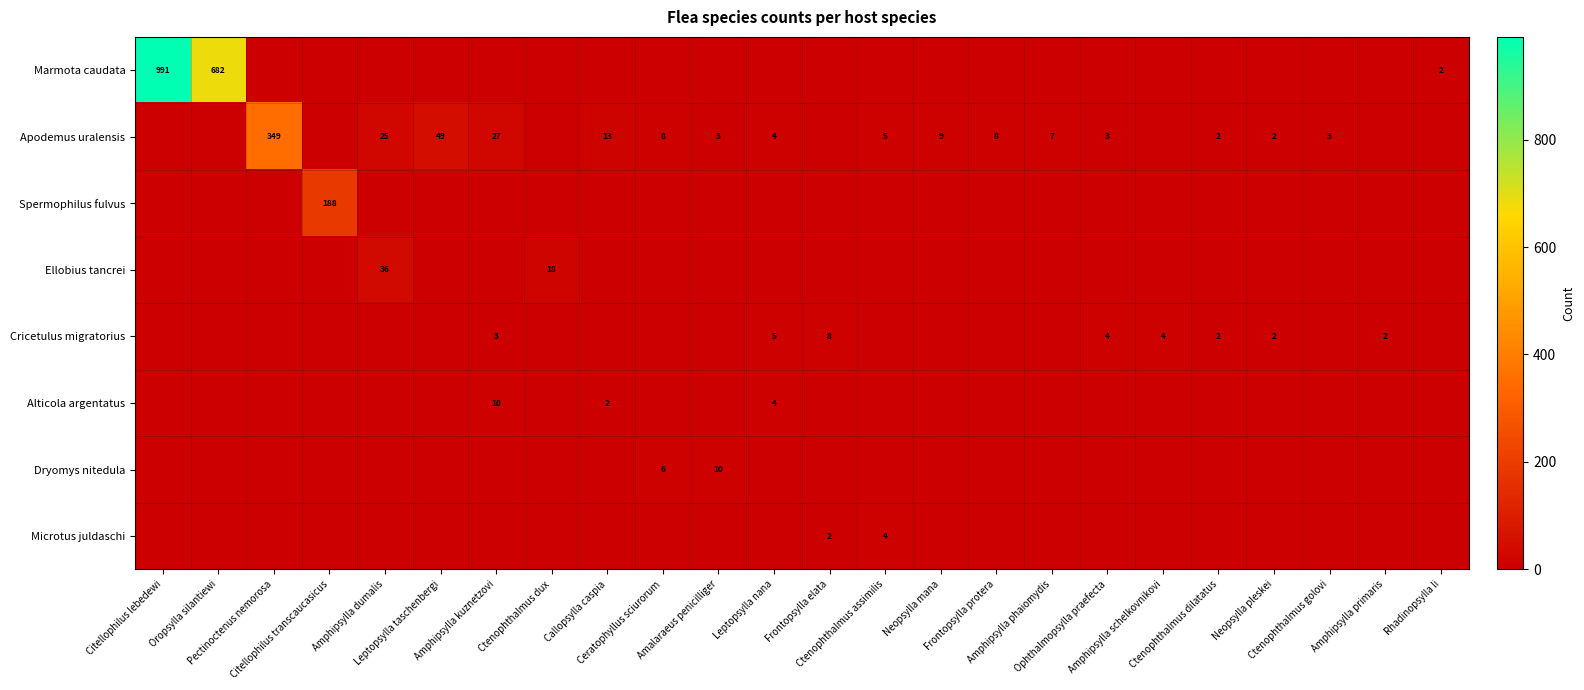

Which category has the highest value in the Apodemus uralensis series?

Pectinoctenus nemorosa